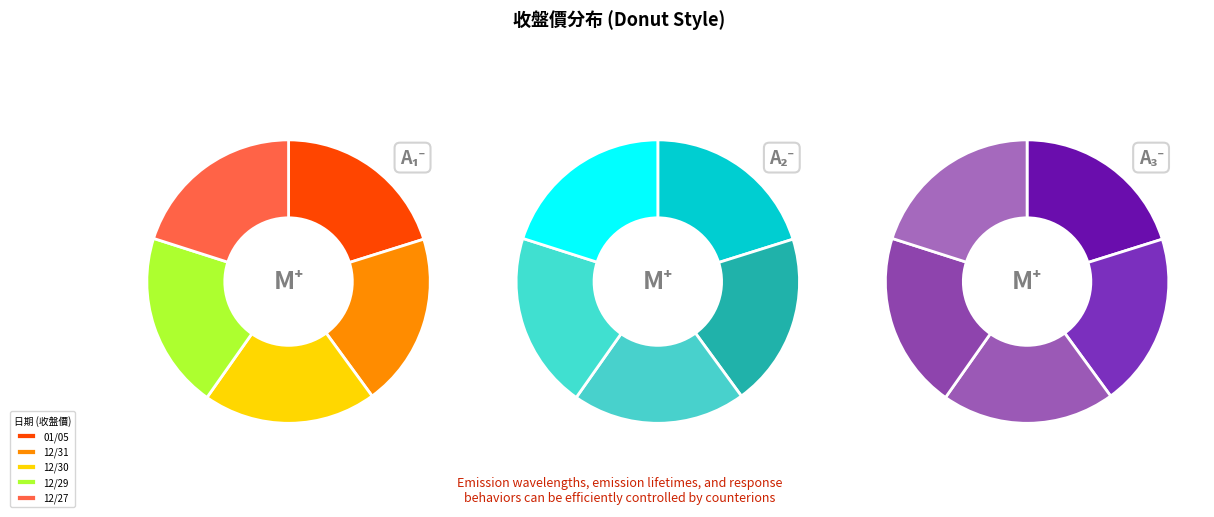

What is the smallest slice in the pie chart?

12/31